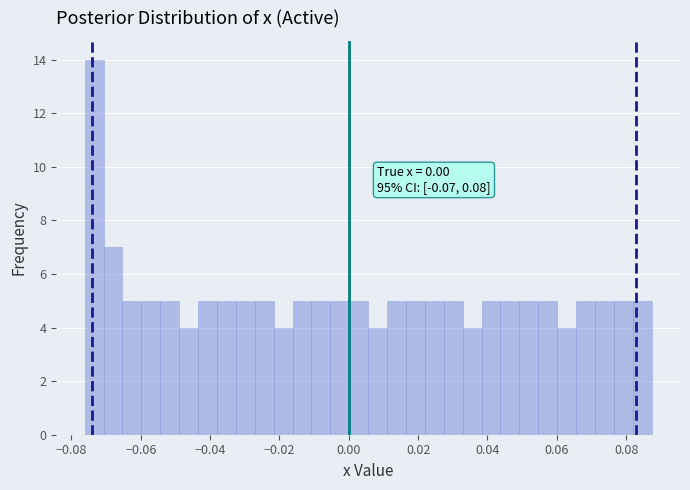

Around what value on the x-axis is the tallest bar? Give the approximate position of its centre, as read against the axis.

-0.074